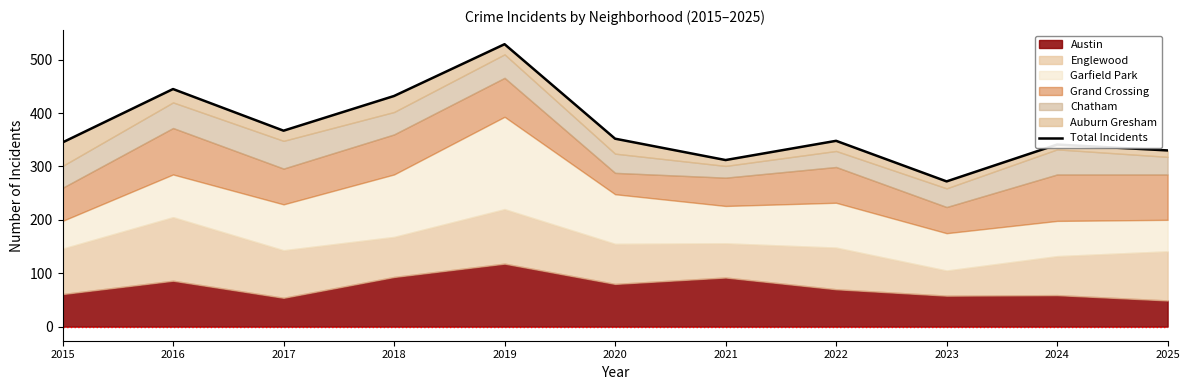

What is the minimum value shown in the chart?

272